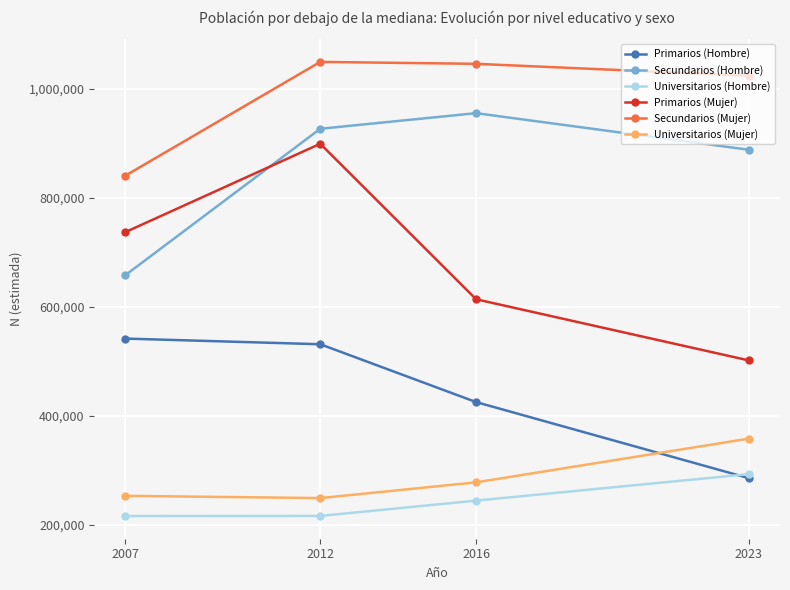

Between 2012 and 2016, which series saw the biggest shift?

Primarios (Mujer)